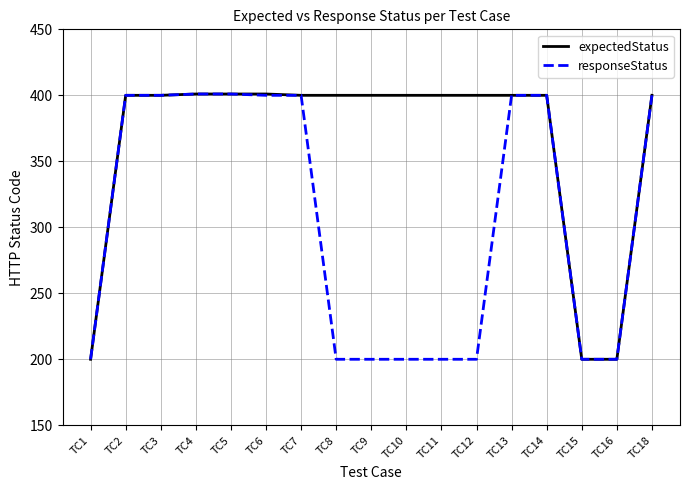

What is the spread (max minus min) of values at TC8?

200